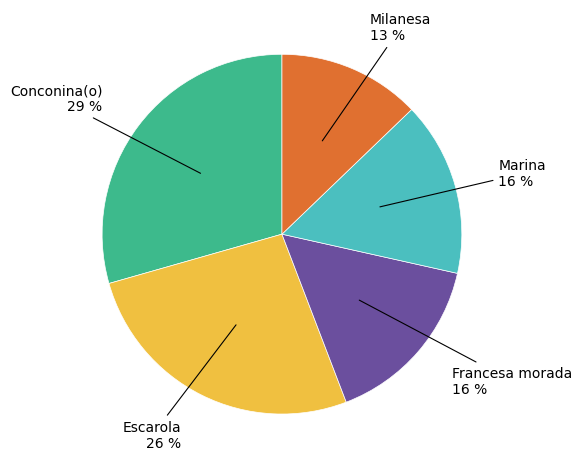

Is there any slice that represents more than half of the pie?

No